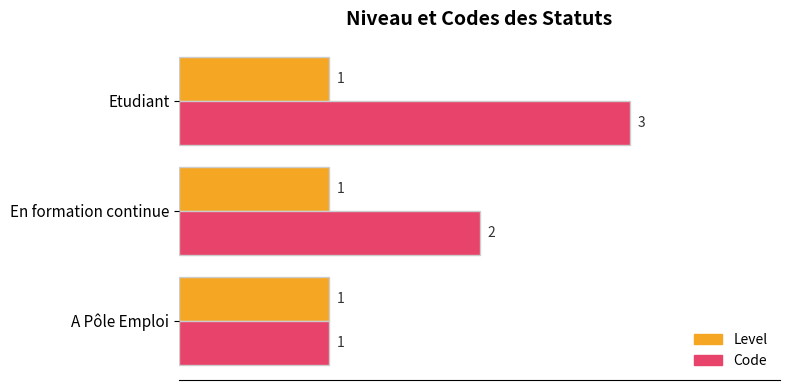

What is the maximum value shown in the chart?

3